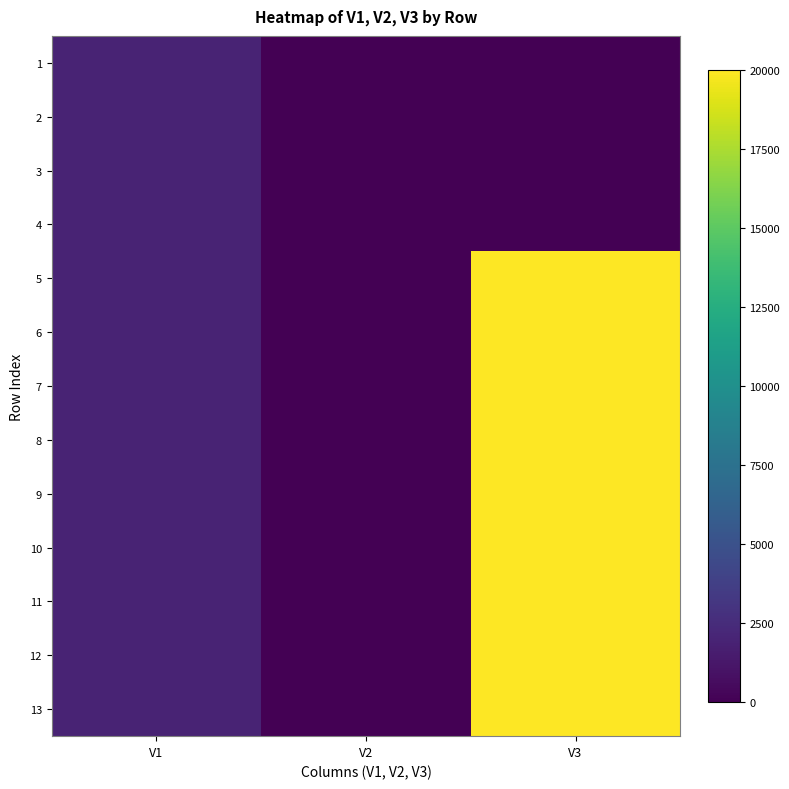

Which has a higher value, V1 or V2?

V1